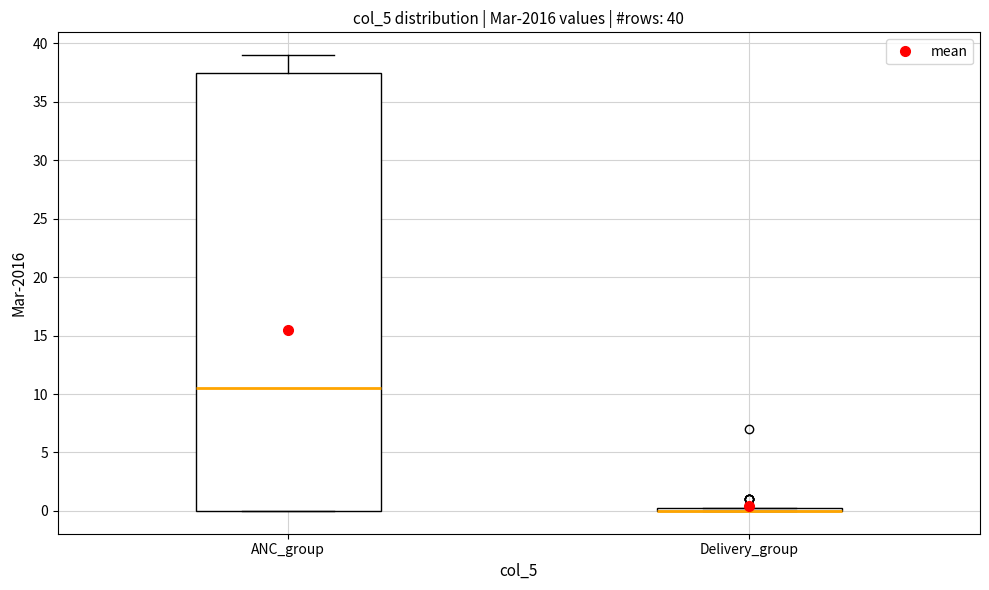

Which box is the tallest, from its lower edge to its upper edge?

ANC_group